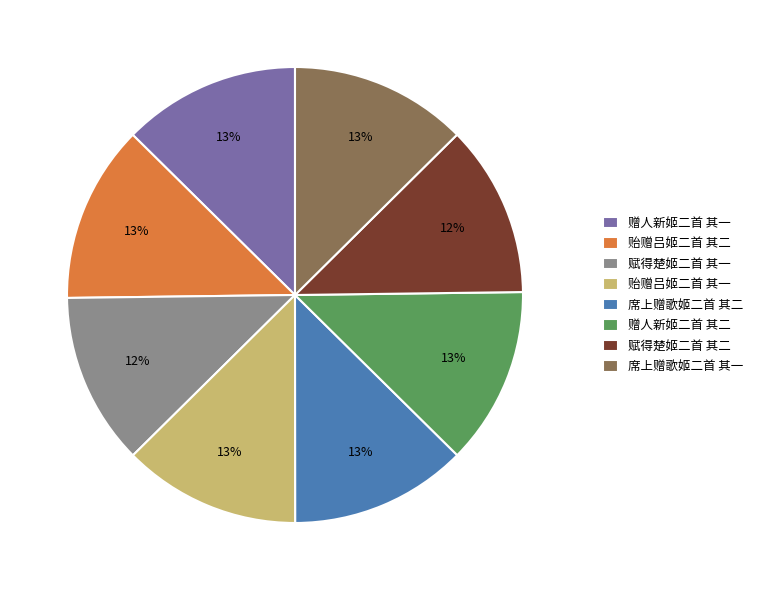

True or false: 赋得楚姬二首 其二 accounts for 5% of the total.

False